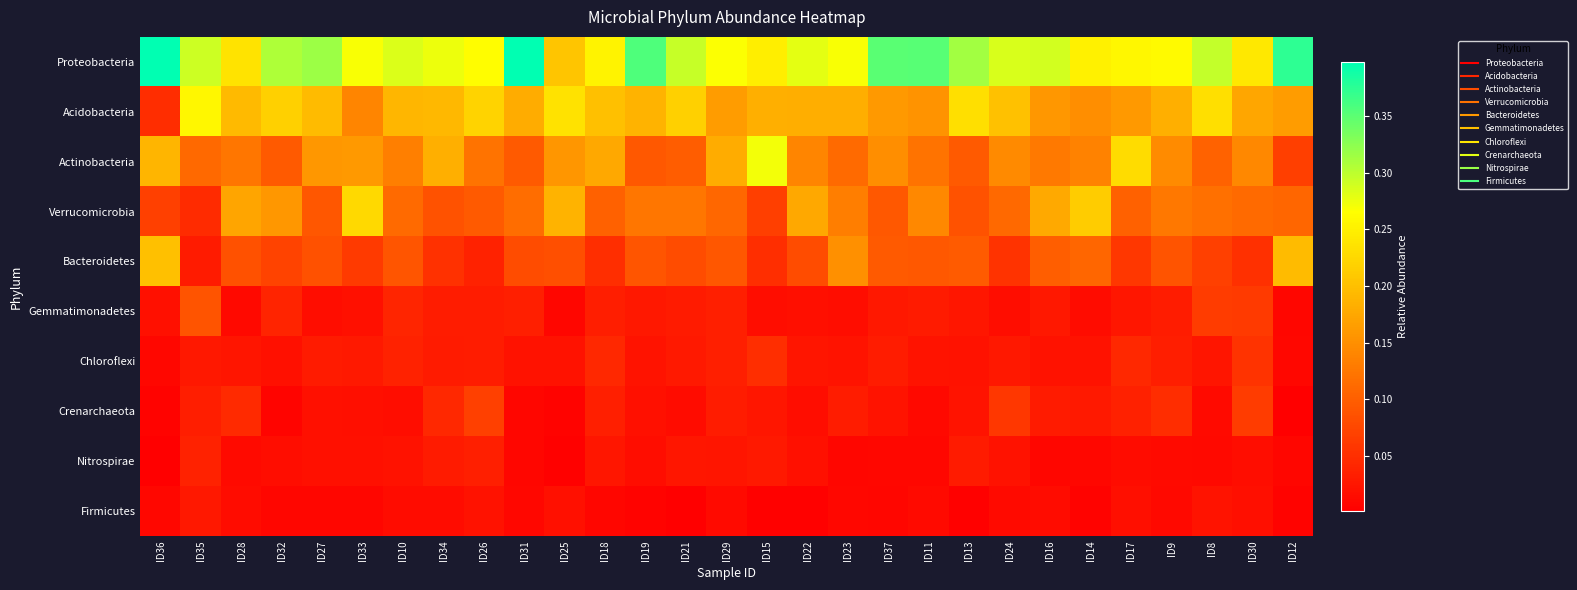

At which category is the sum across all series the highest?

ID8